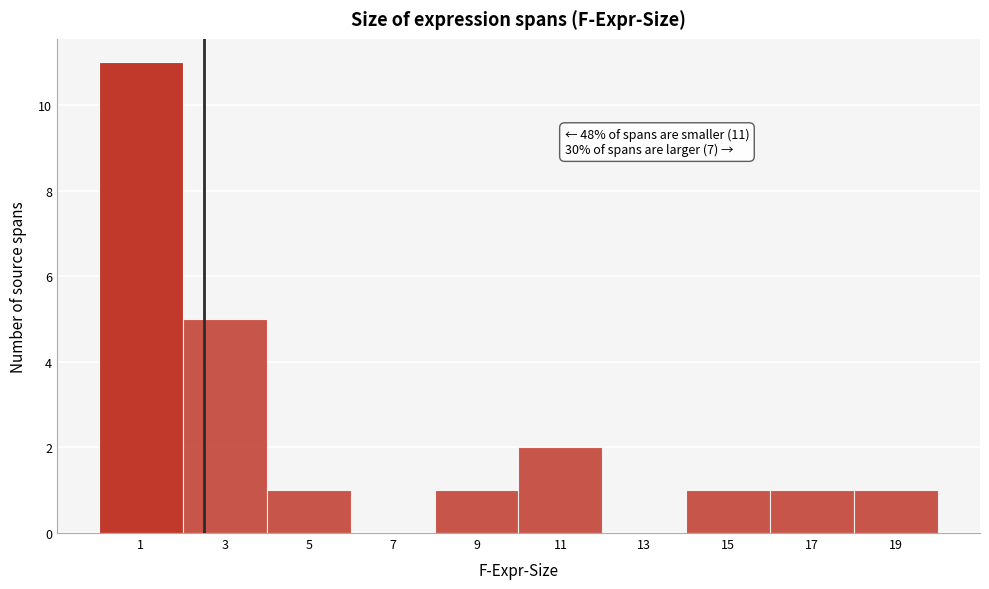

Reading left to right, what are all the values shown in this chart?

1=11	3=5	5=1	7=0	9=1	11=2	13=0	15=1	17=1	19=1